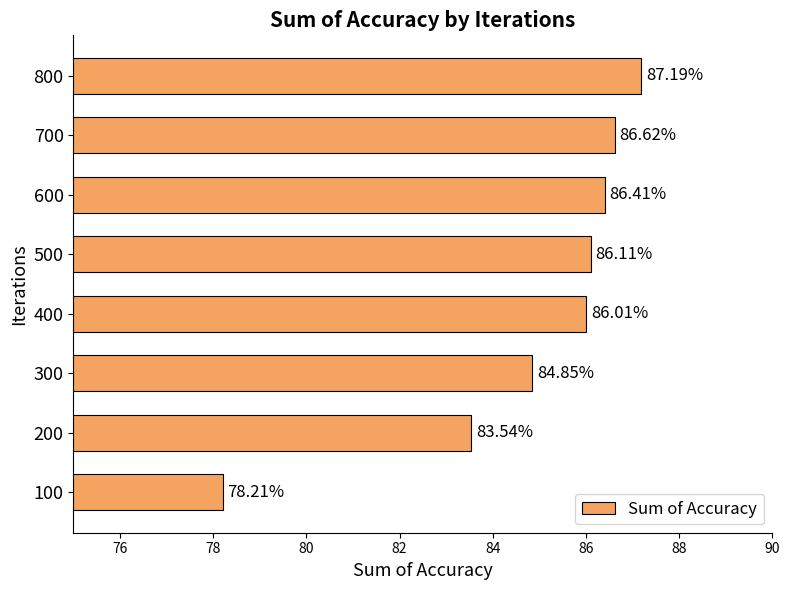

What is the change in value from 100 to 700?

+8.4